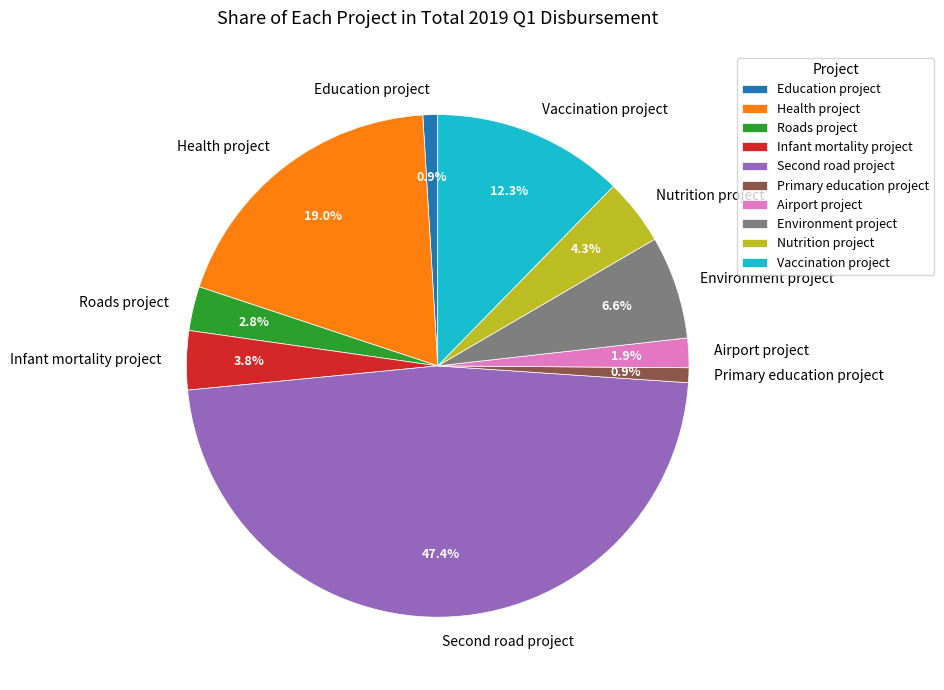

What percentage is NOT represented by Education project?

99.1%